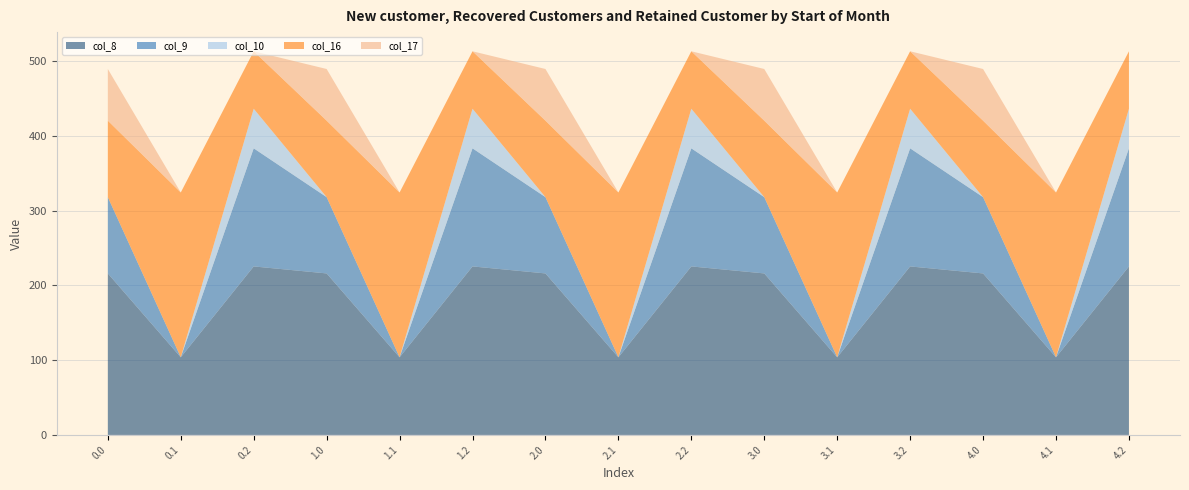

Reading left to right, list all the values displayed in this chart.

col_8: 216.0	103.8	225.4	216.0	103.8	225.4	216.0	103.8	225.4	216.0	103.8	225.4	216.0	103.8	225.4
col_9: 102.1	0.2	158.0	102.1	0.2	158.0	102.1	0.2	158.0	102.1	0.2	158.0	102.1	0.2	158.0
col_10: 0.0	0.0	53.0	0.0	0.0	53.0	0.0	0.0	53.0	0.0	0.0	53.0	0.0	0.0	53.0
col_16: 102.2	220.3	76.8	102.2	220.3	76.8	102.2	220.3	76.8	102.2	220.3	76.8	102.2	220.3	76.8
col_17: 69.1	0.0	0.0	69.1	0.0	0.0	69.1	0.0	0.0	69.1	0.0	0.0	69.1	0.0	0.0